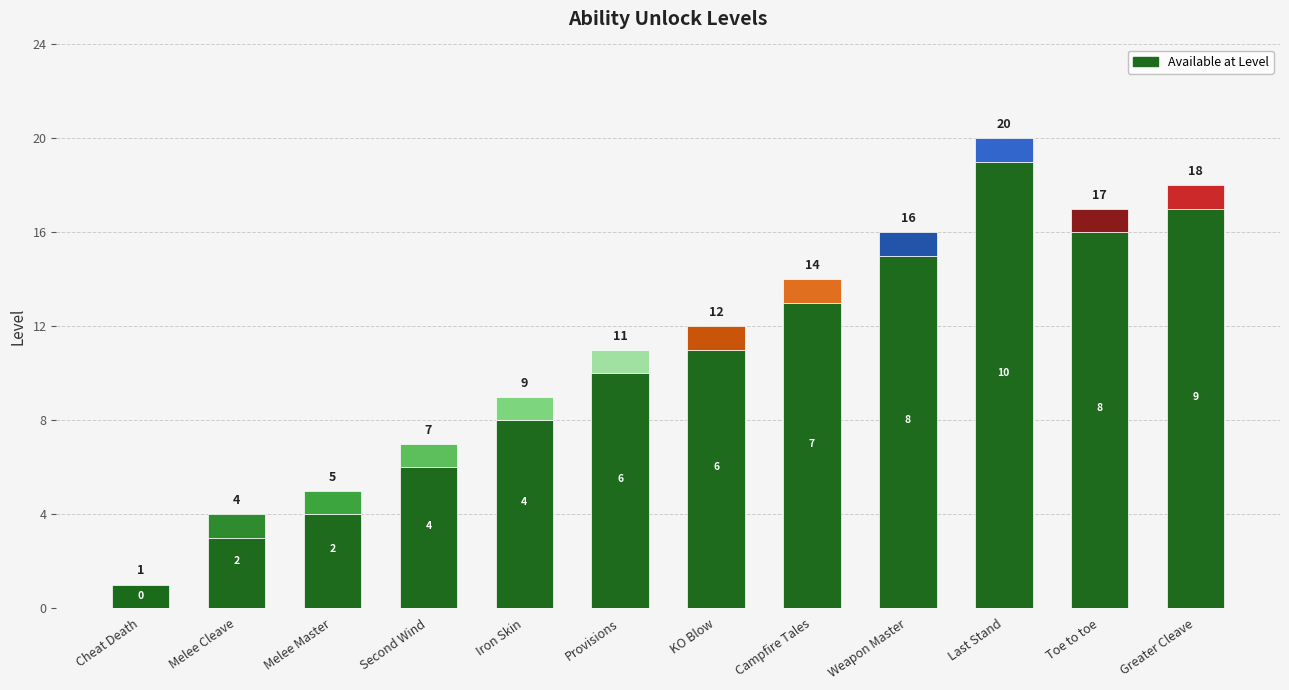

Are the bars horizontal?

No